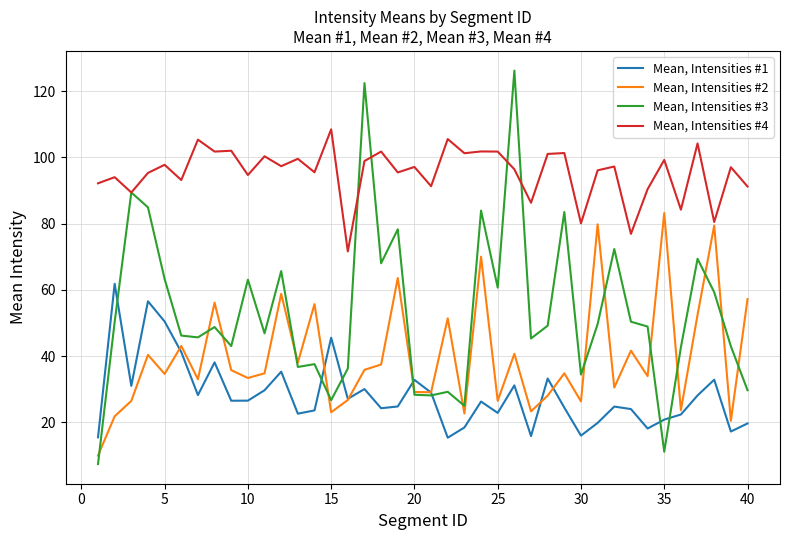

What is the minimum value for Mean, Intensities #1?

15.4